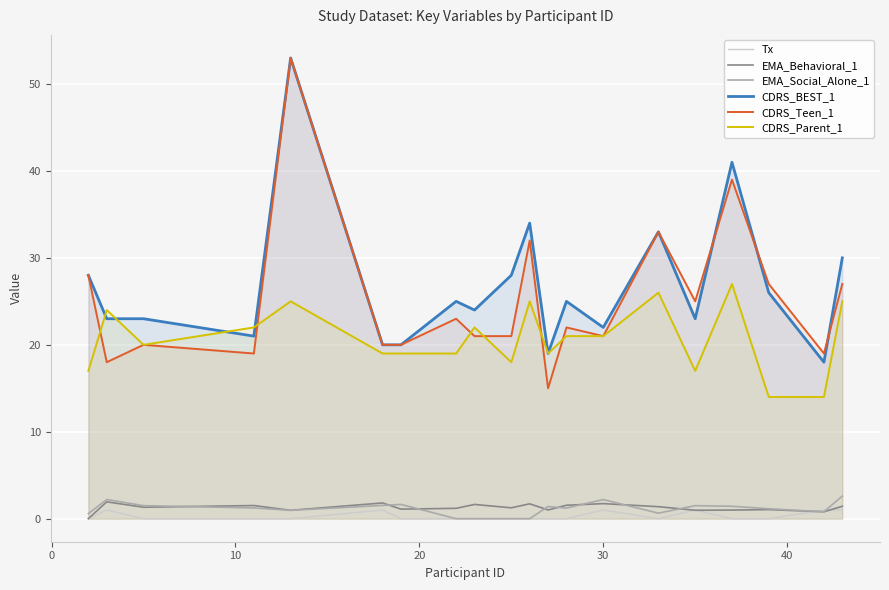

What is the sum of all EMA_Social_Alone_1 values?

22.6